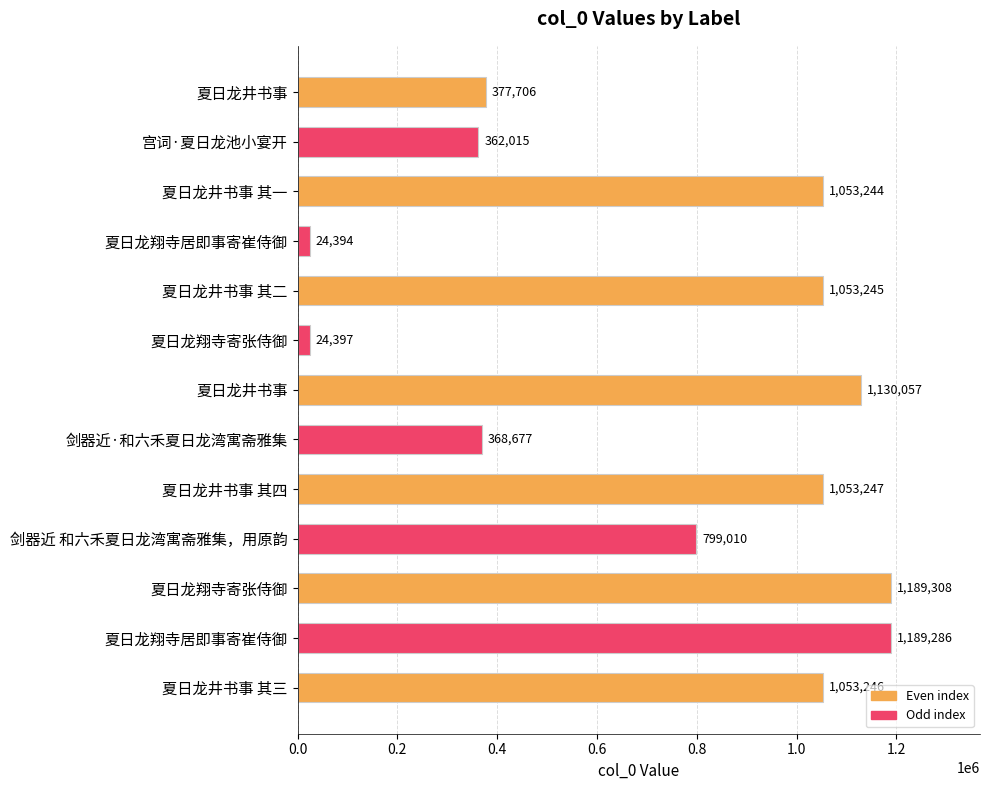

How many data points does each series have?

13